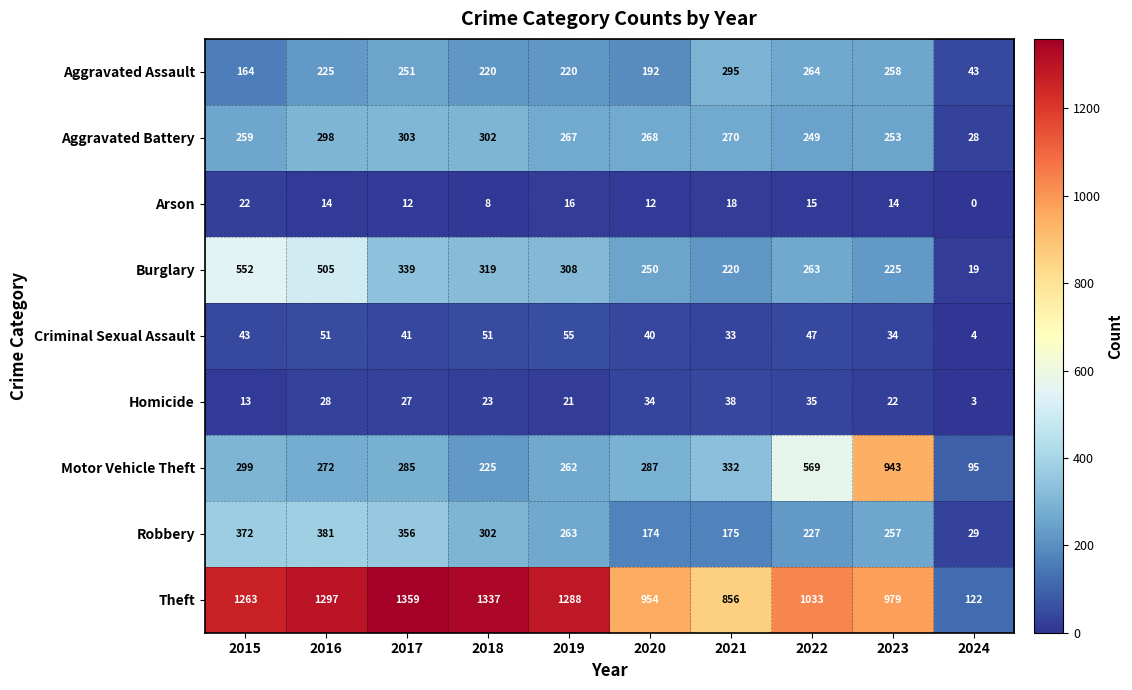

What is the difference between the second highest and second lowest values in the Aggravated Battery series?

53